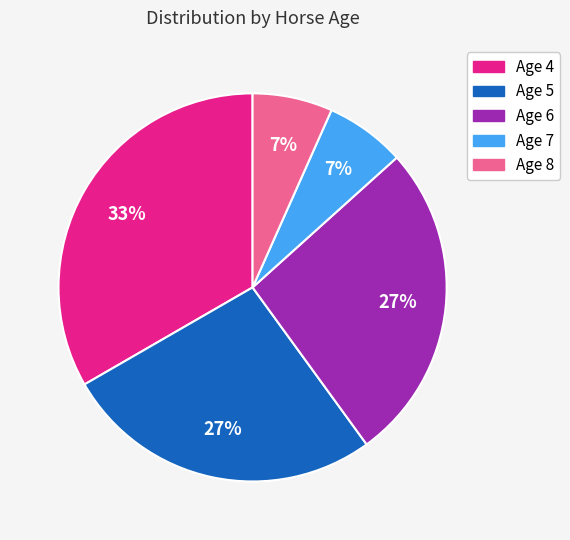

Is there any slice that represents more than half of the pie?

No